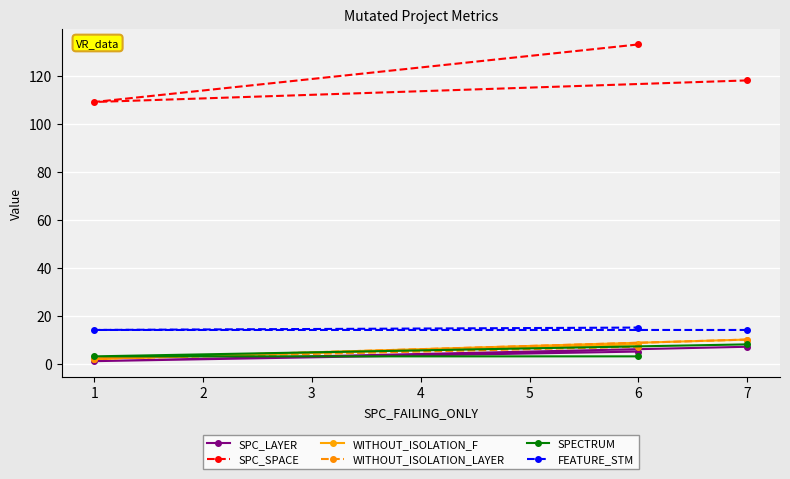

Rank the categories by SPC_SPACE value from highest to lowest.

6, 7, 1